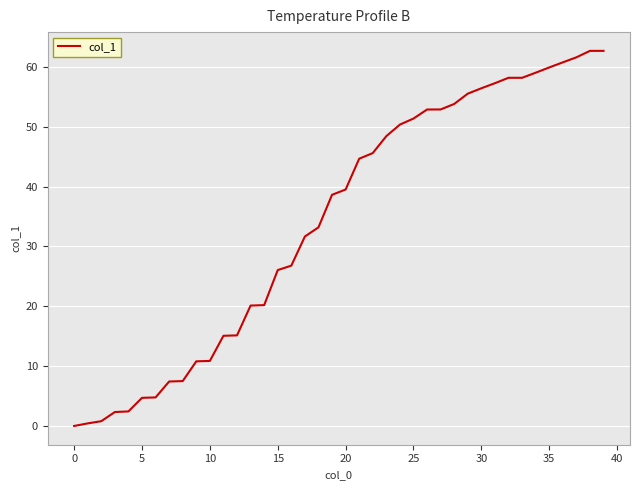

What is the greatest value displayed?

62.7